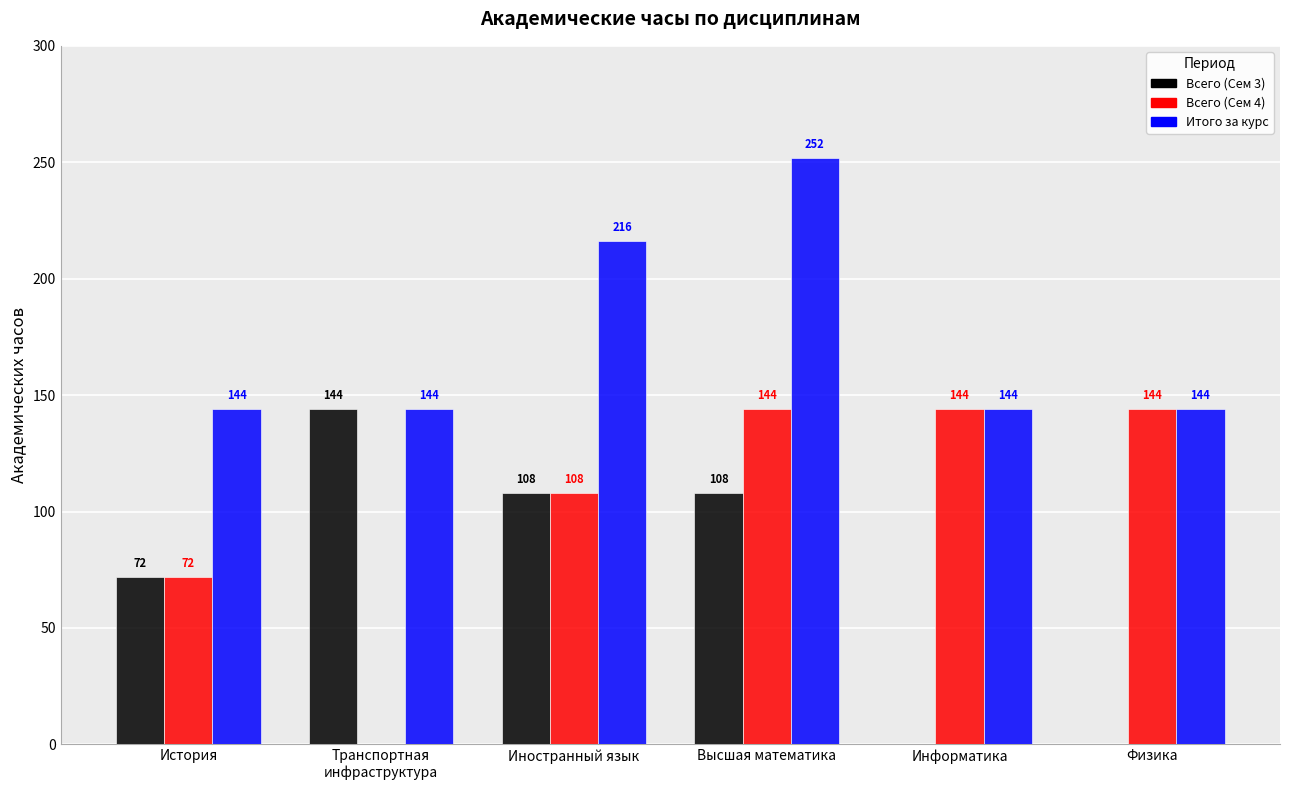

How many groups of bars are there?

6